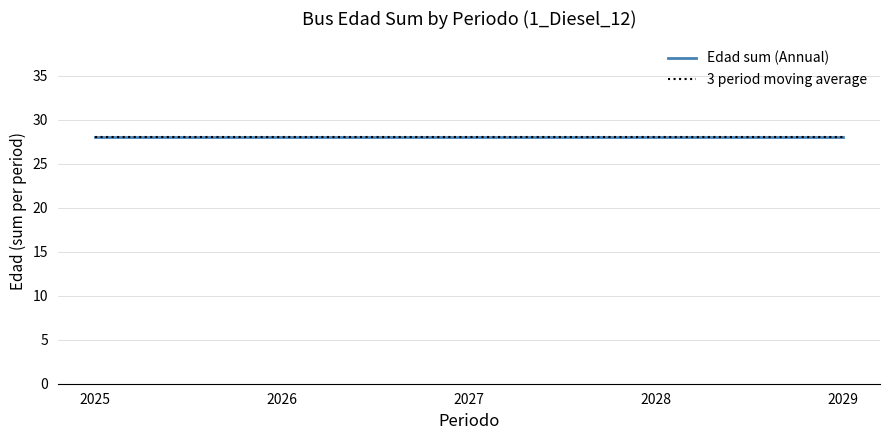

At which category is the sum across all series the highest?

2025